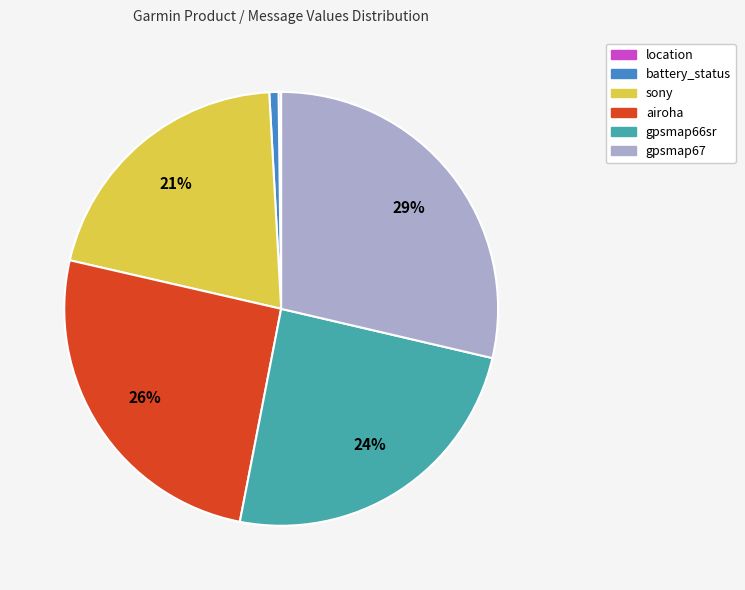

What is the largest slice in the pie chart?

gpsmap67